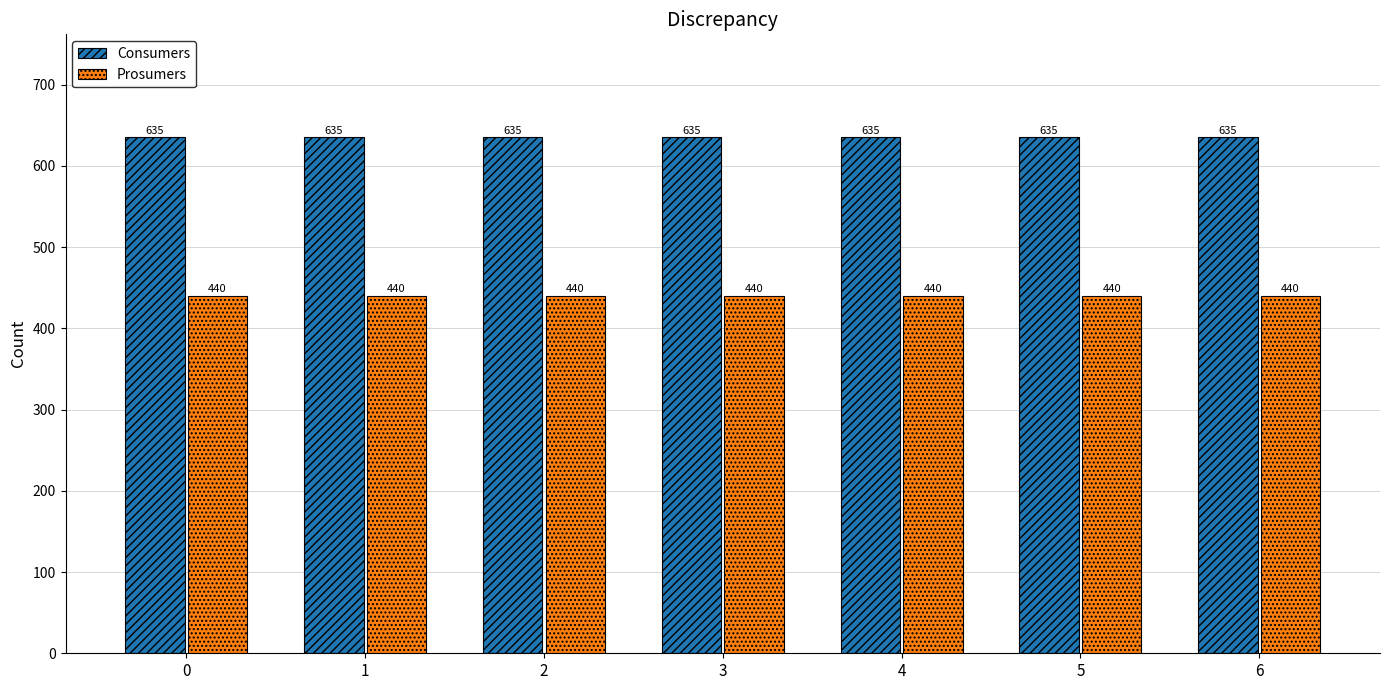

What is the difference between the highest and lowest values at 6?

195